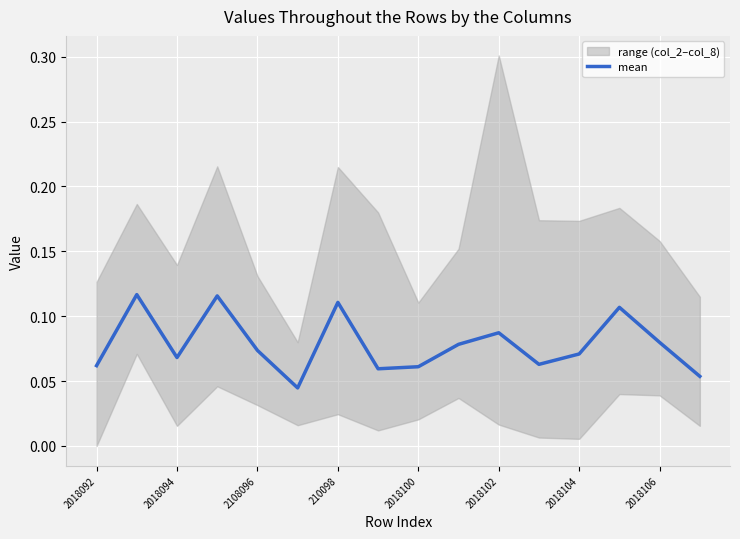

How many interior local peaks (higher than both neighbors) does the data have?

5